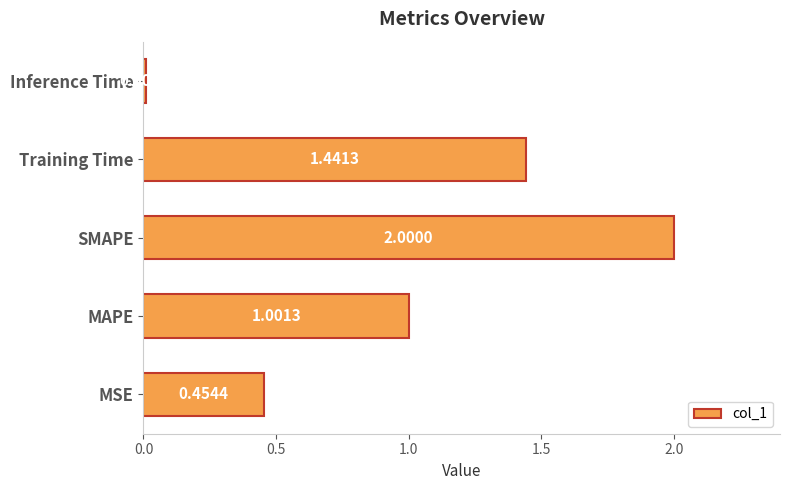

Are the bars horizontal?

Yes